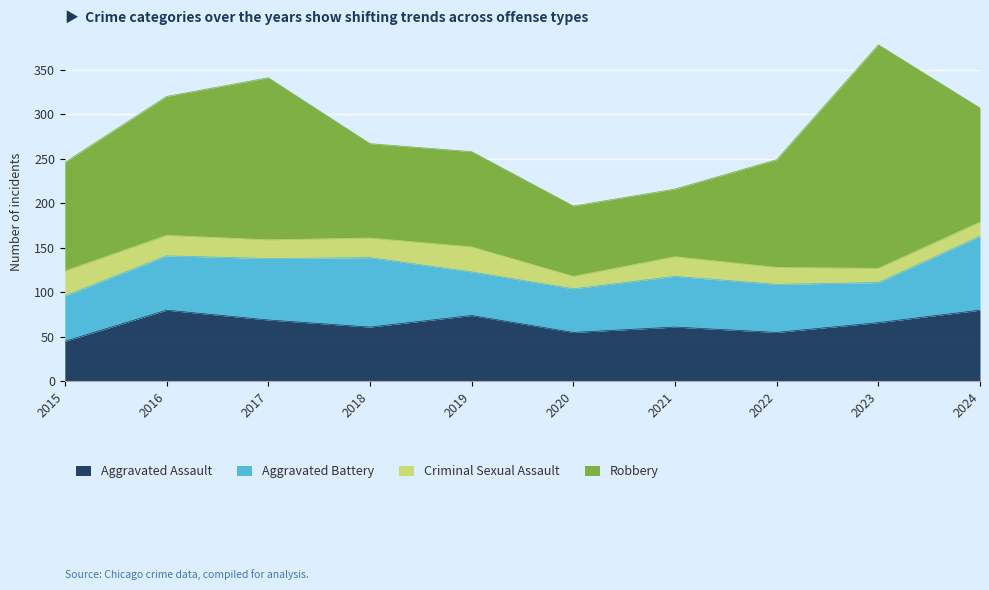

Is the value of Robbery at 2021 greater than the value of Aggravated Assault at 2015?

Yes